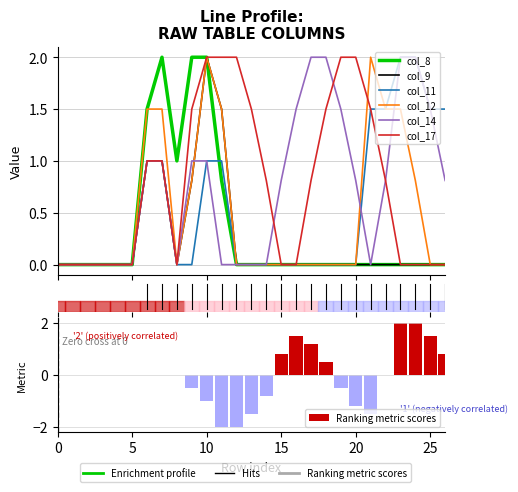

What is the sum of all col_14 values?

19.7